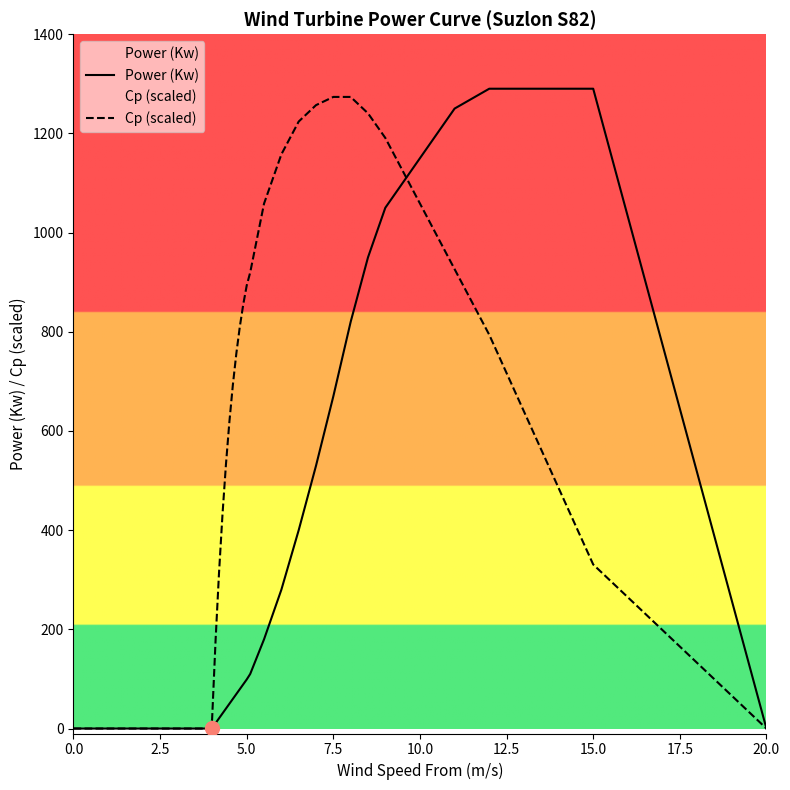

Rank the series by their maximum value, from highest to lowest.

Power (Kw), Cp (scaled)